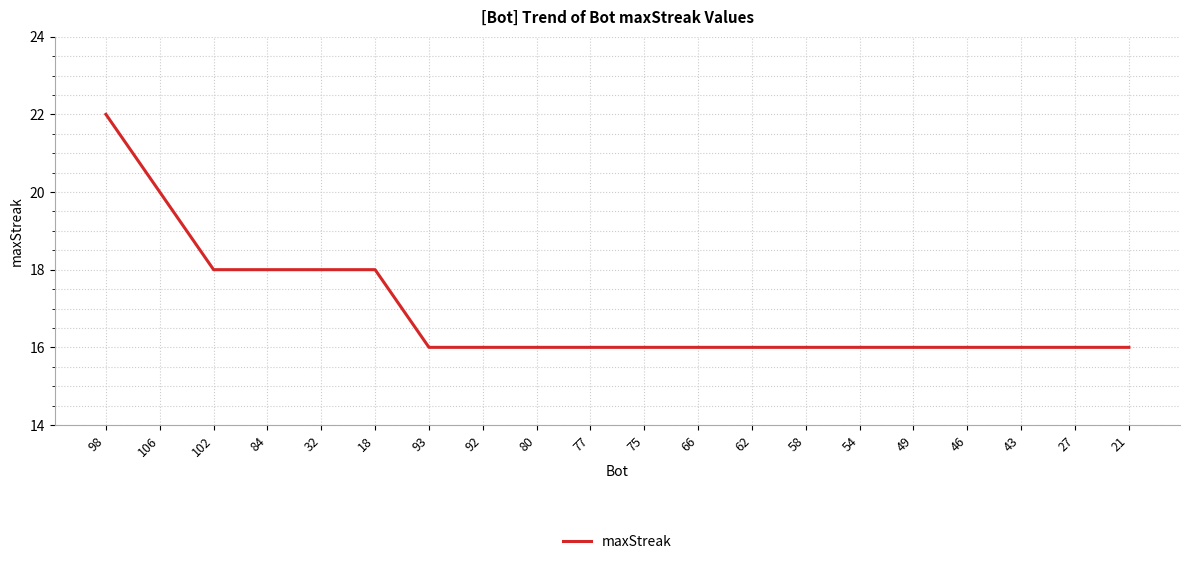

What value does the data have at 54?

16